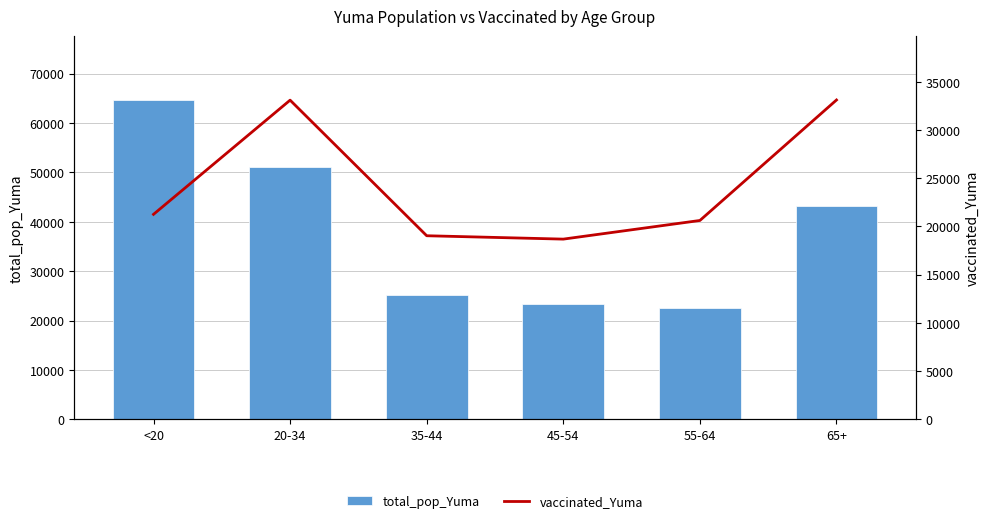

The vaccinated_Yuma series shows 29958 at 45-54. True or false?

False